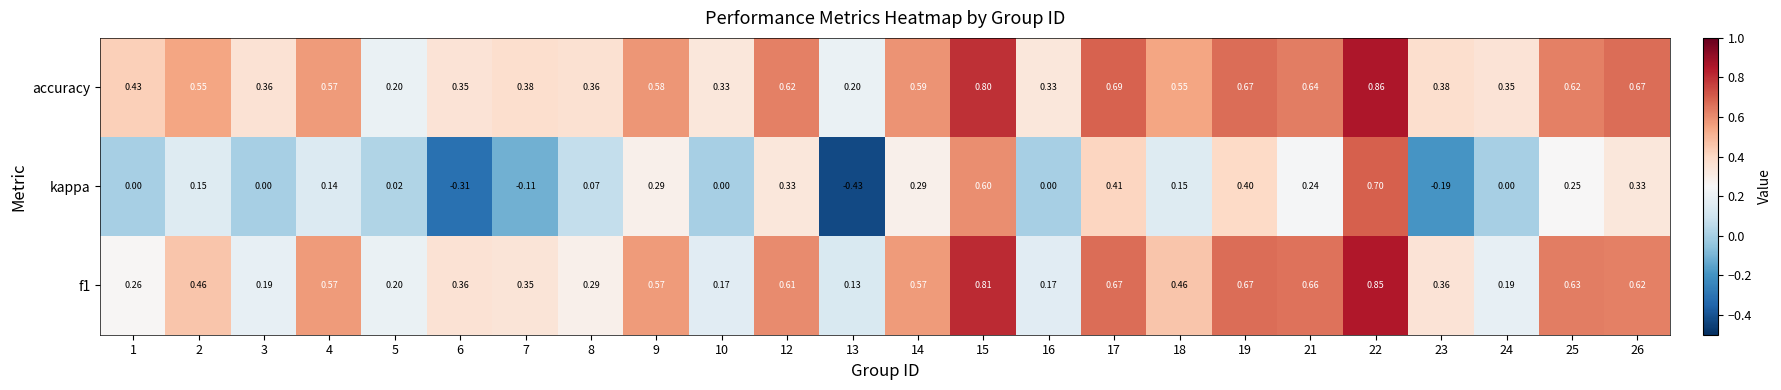

Between 15 and 25, which series saw the biggest shift?

kappa